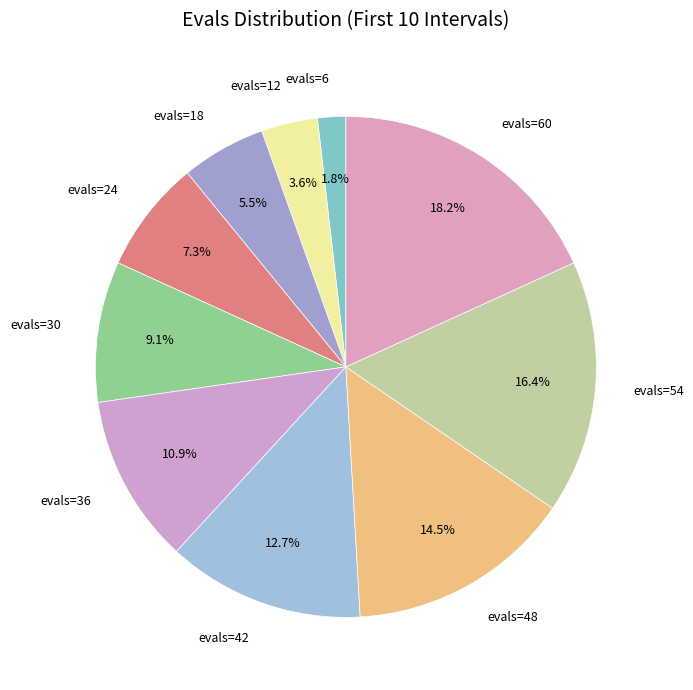

Between evals=12 and evals=6, which is larger?

evals=12